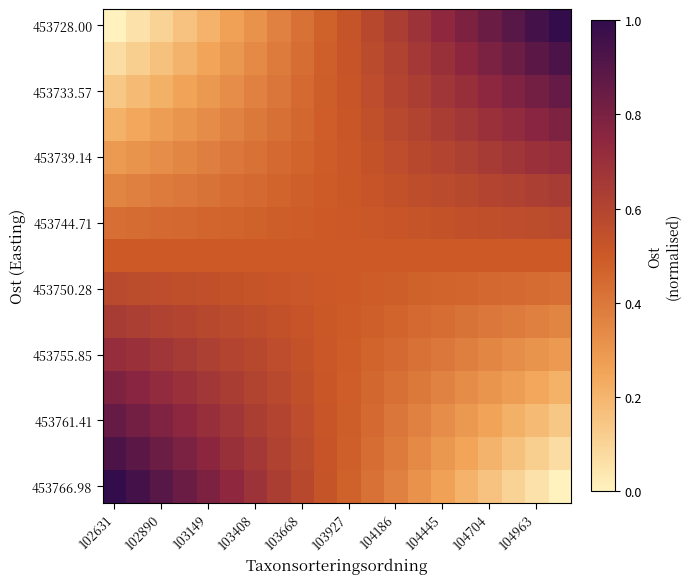

Count the number of categories in the chart.

20